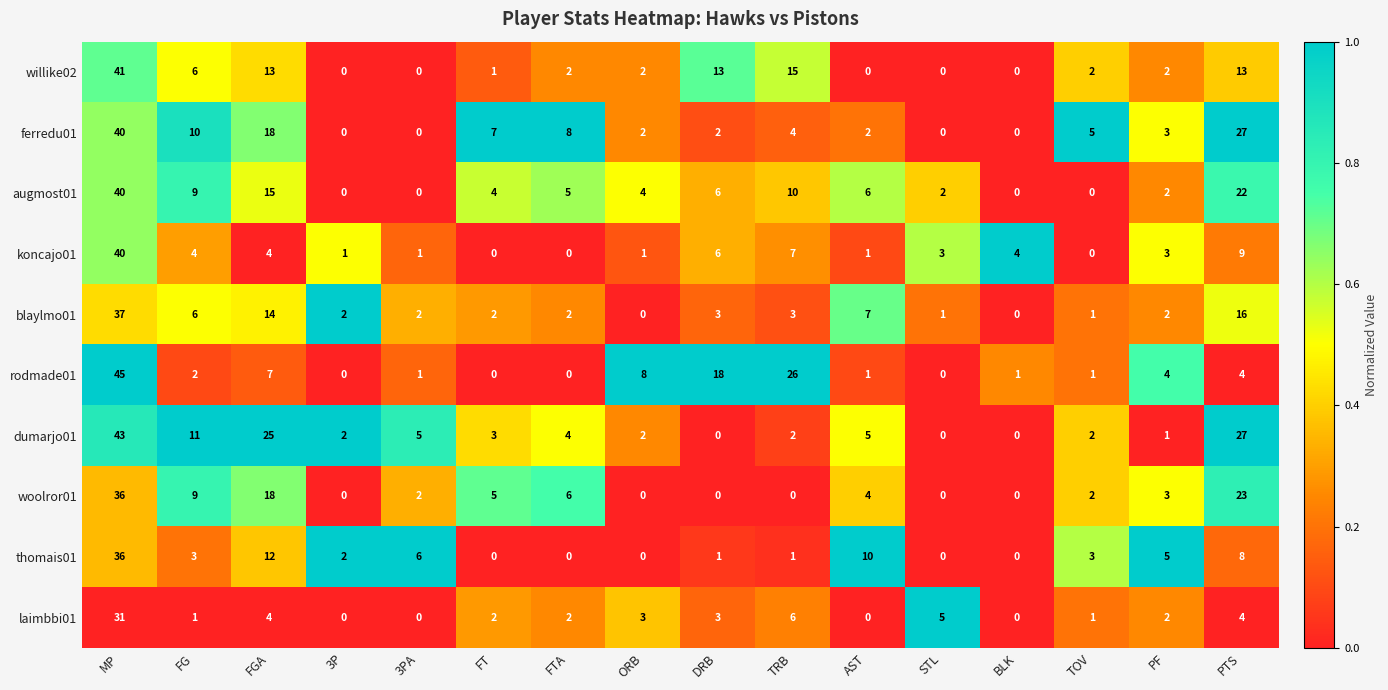

The thomais01 series shows 36 at MP. True or false?

True